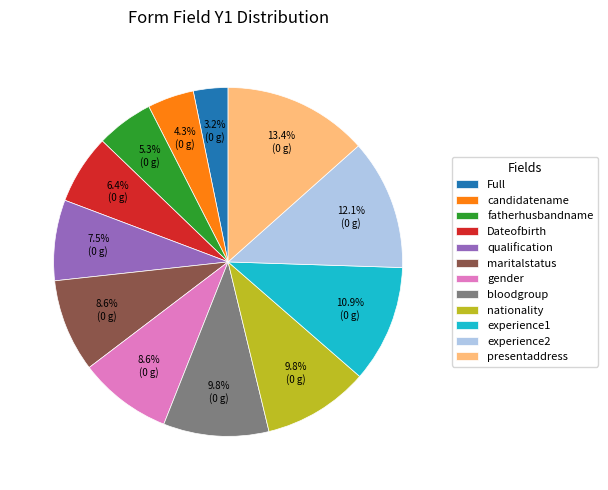

What portion of the pie excludes bloodgroup?

90.2%